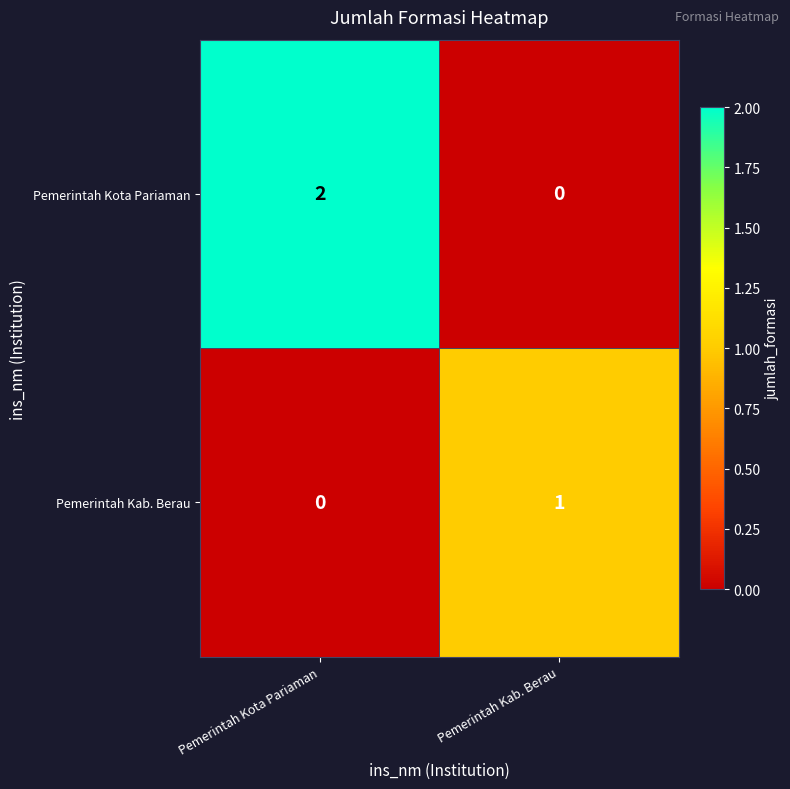

Which series has the widest spread of values?

Pemerintah Kota Pariaman